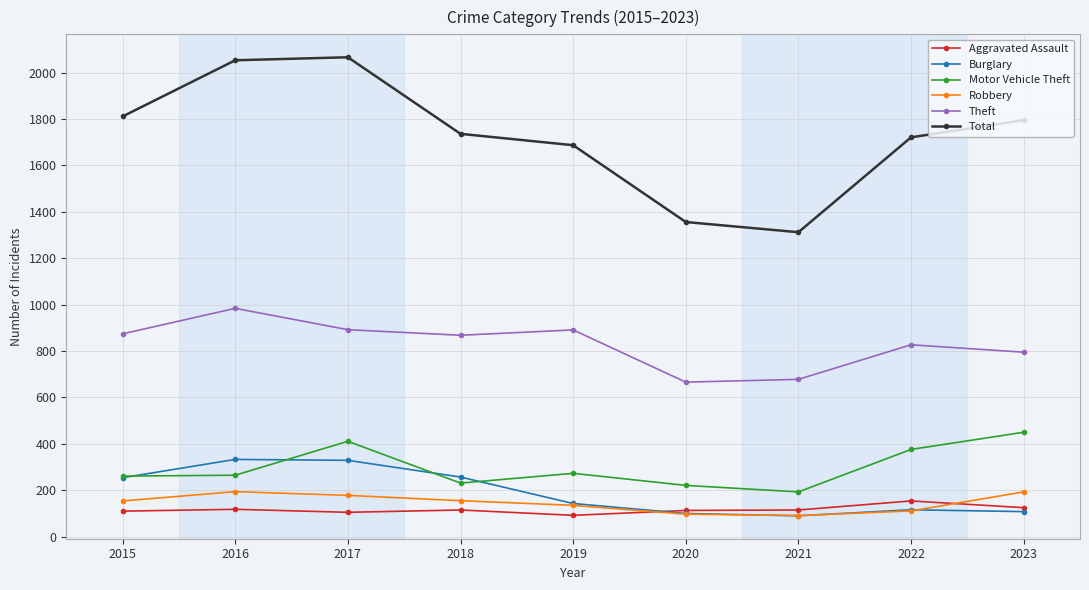

At how many categories does at least one series exceed 592?

9